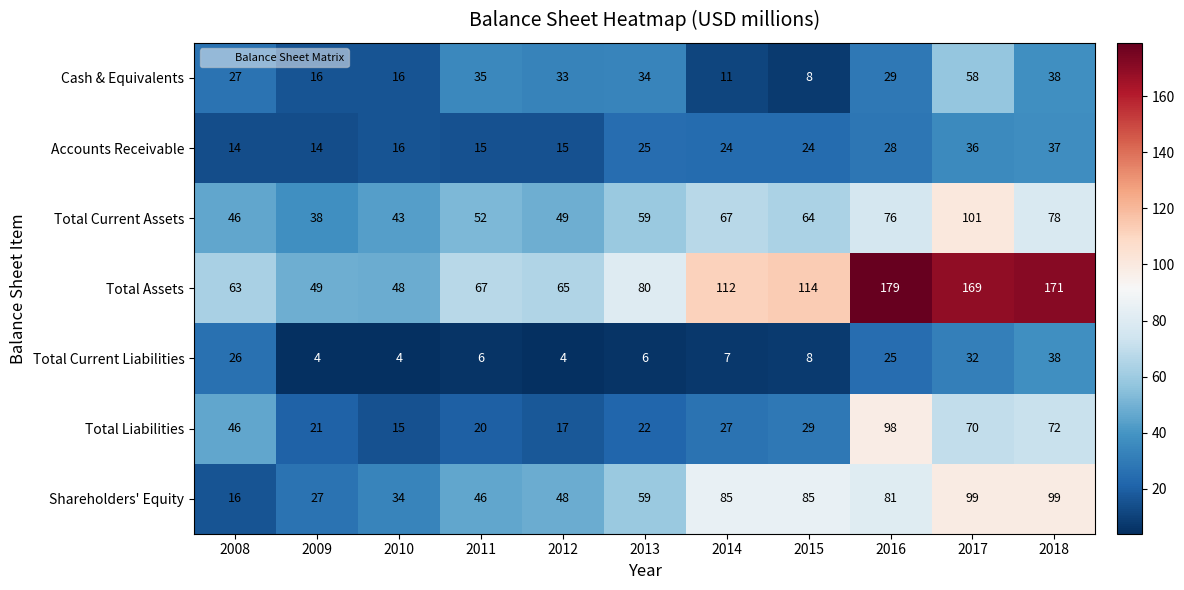

Which series has the widest spread of values?

Total Assets